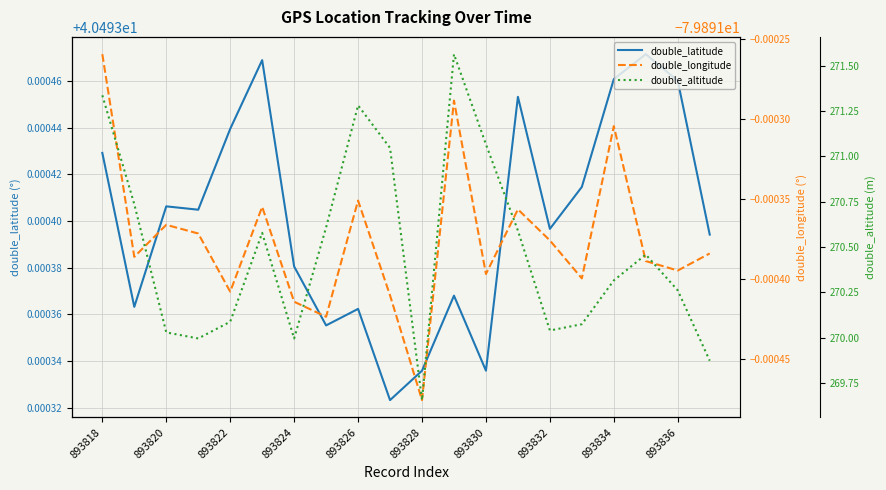

Is it true that double_latitude equals 19.0 at 893824?

False